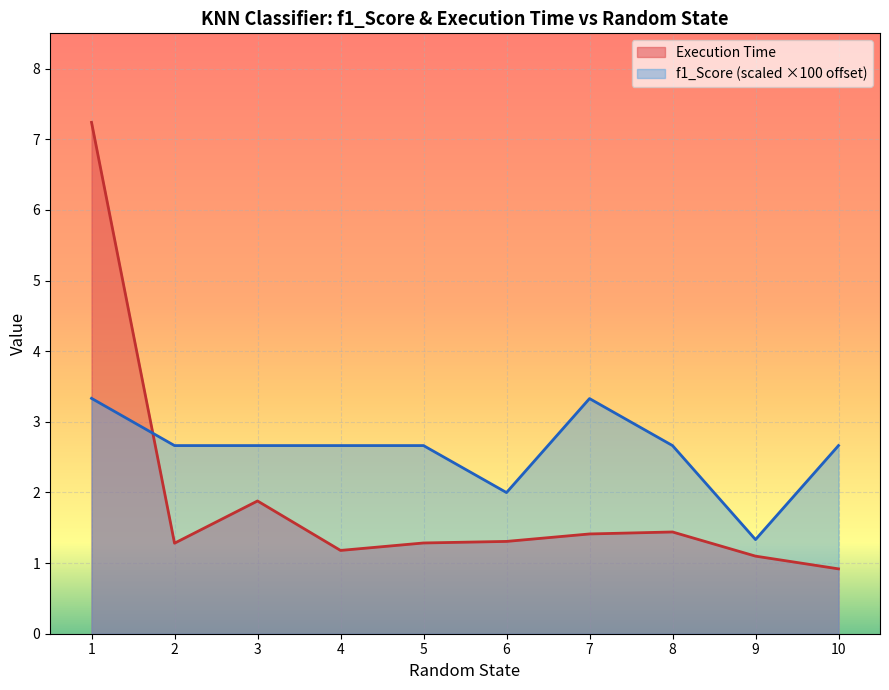

Where is Execution Time nearest to the value 4?

3